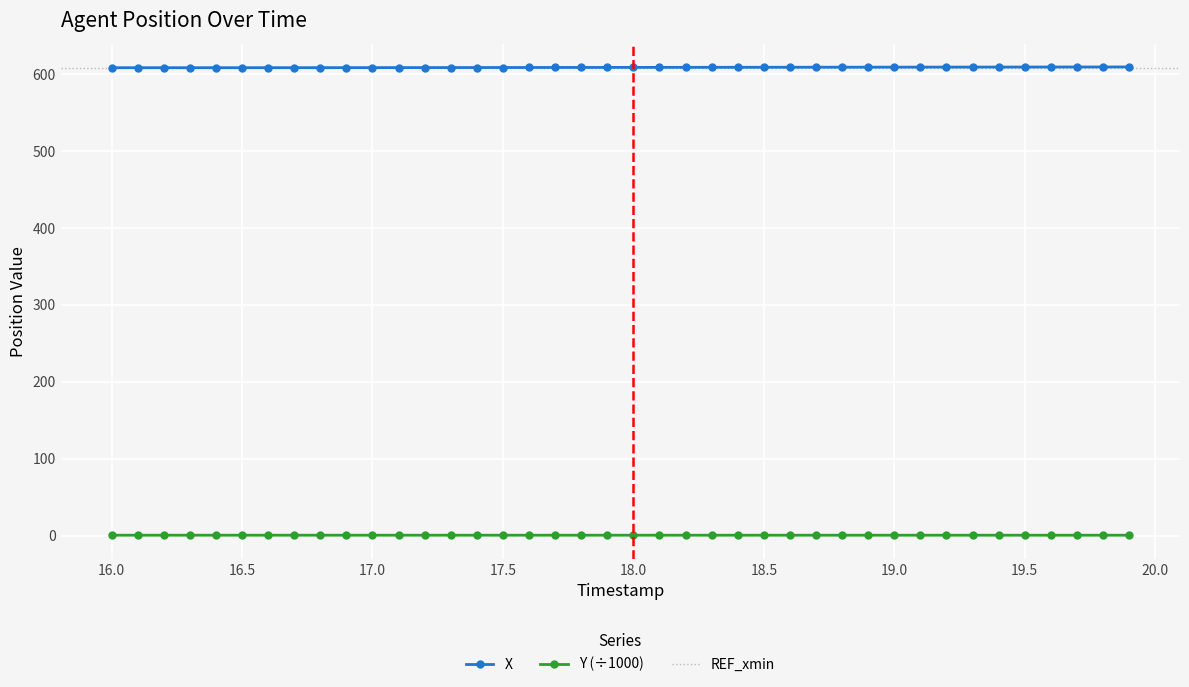

Count the number of data series in this chart.

2